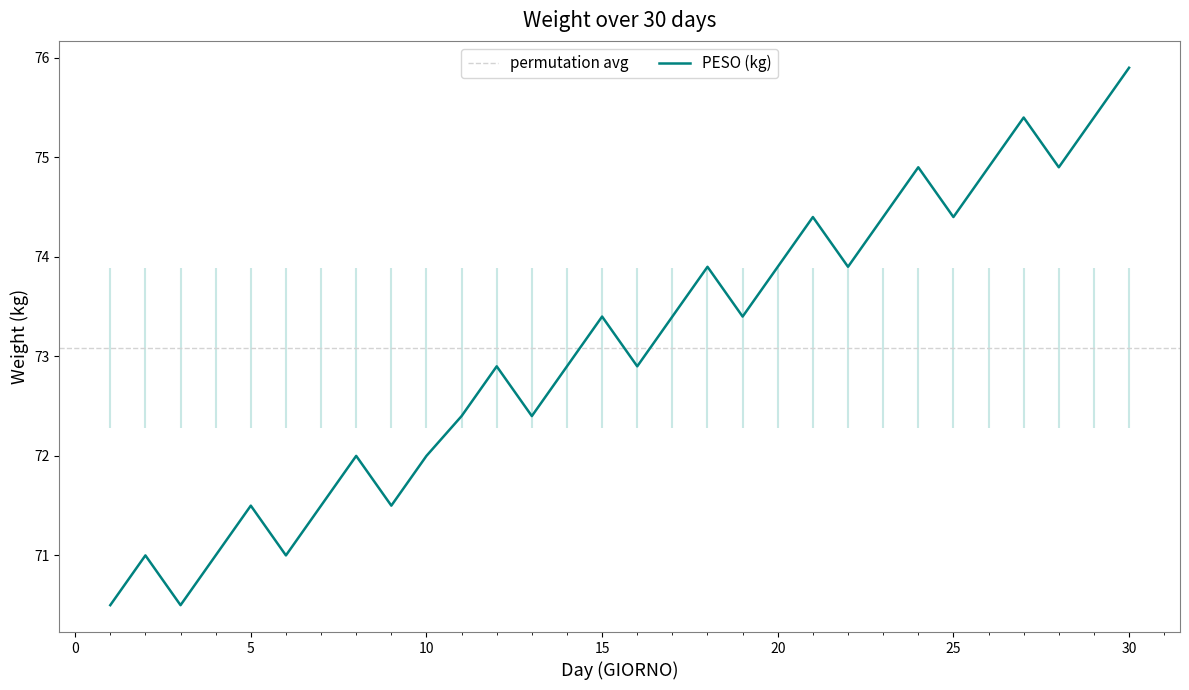

Reading left to right, transcribe all the data shown in this chart.

1=70.5	2=71.0	3=70.5	4=71.0	5=71.5	6=71.0	7=71.5	8=72.0	9=71.5	10=72.0	11=72.4	12=72.9	13=72.4	14=72.9	15=73.4	16=72.9	17=73.4	18=73.9	19=73.4	20=73.9	21=74.4	22=73.9	23=74.4	24=74.9	25=74.4	26=74.9	27=75.4	28=74.9	29=75.4	30=75.9